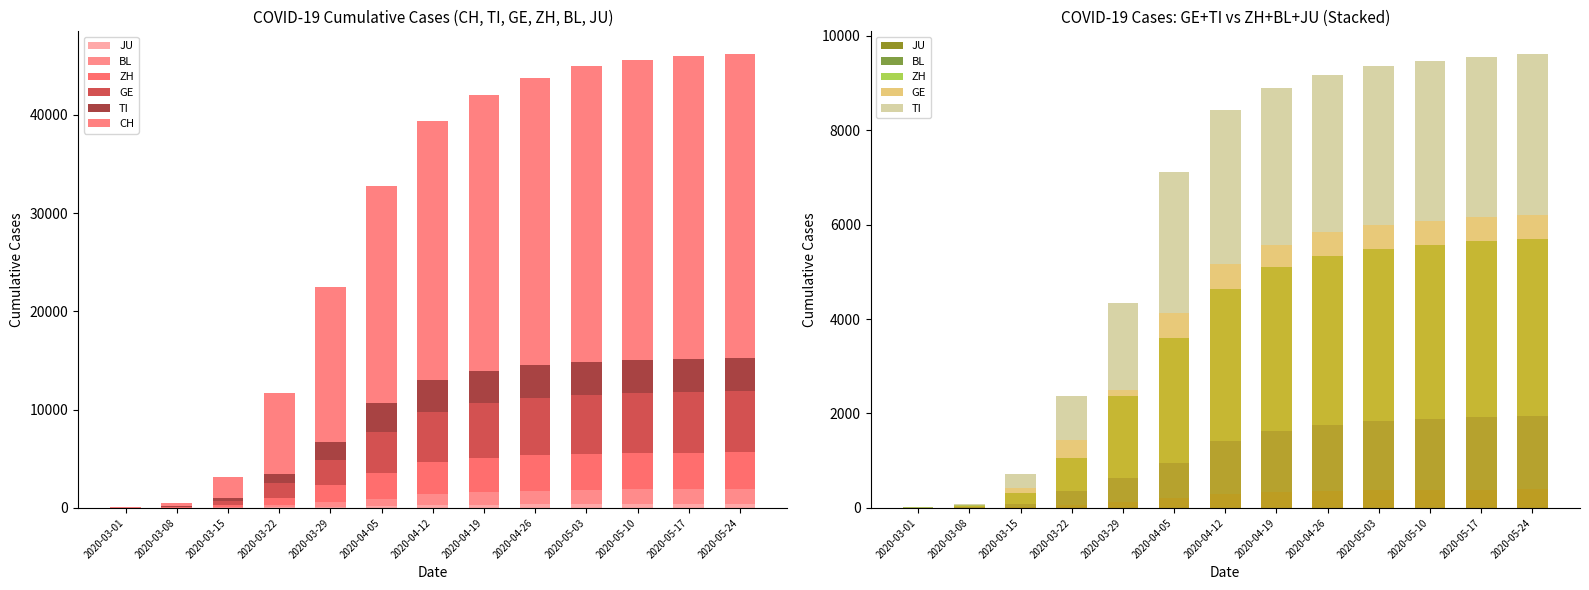

What is the sum of the TI values at 2020-04-05 and 2020-04-26?

6327